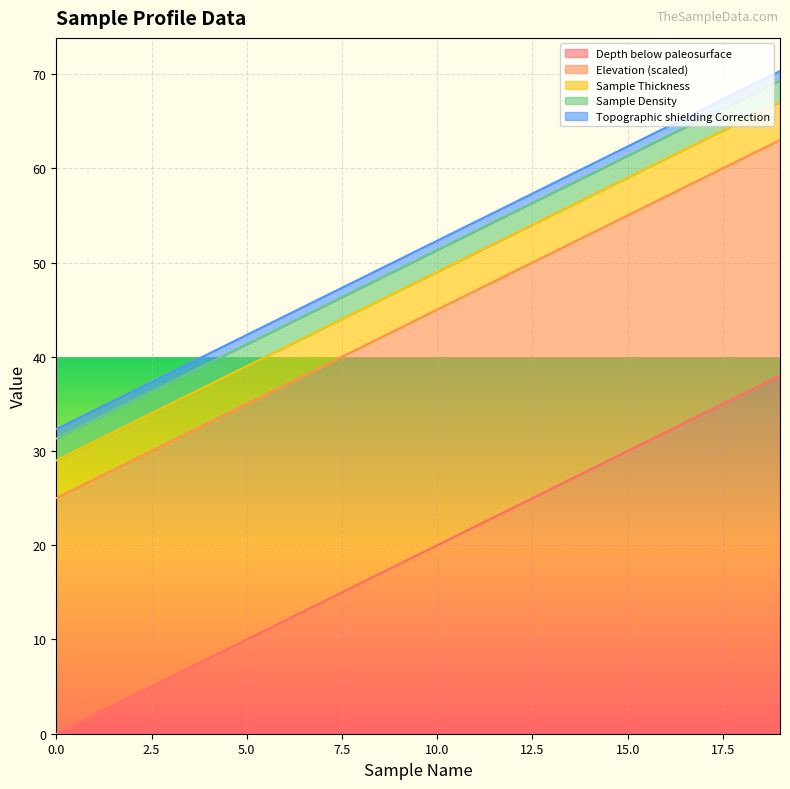

Which series changed the most between 1 and 16?

Depth below paleosurface